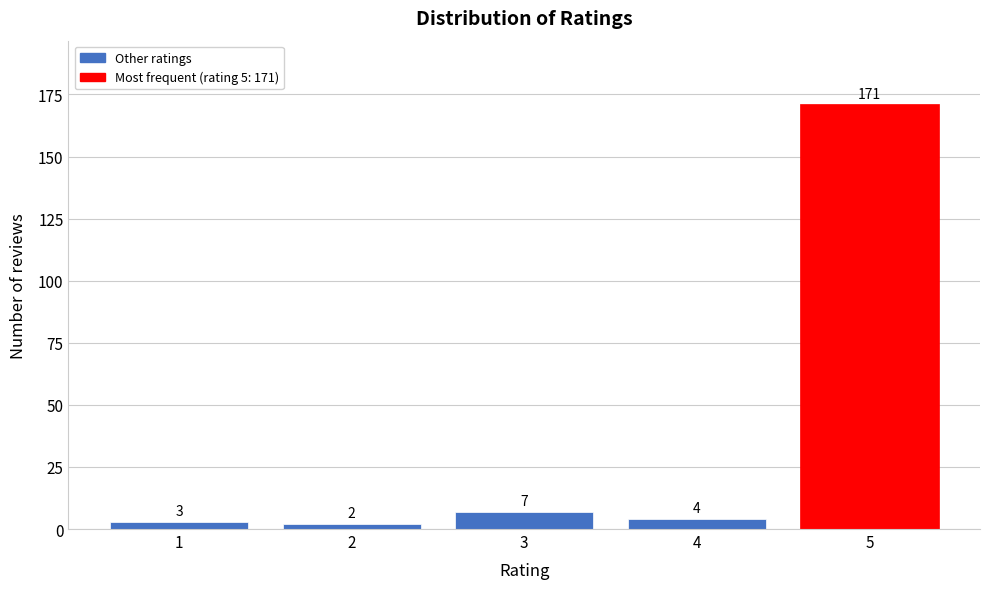

Reading right to left, list all the values displayed in this chart.

5=171	4=4	3=7	2=2	1=3